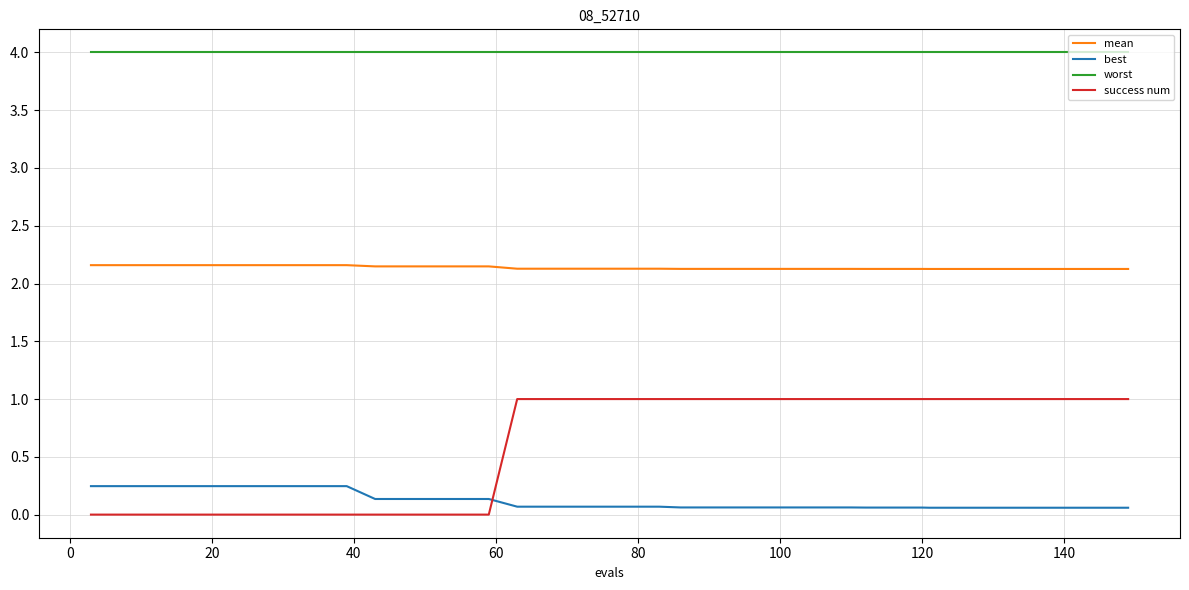

Which series has the largest total across all categories?

worst